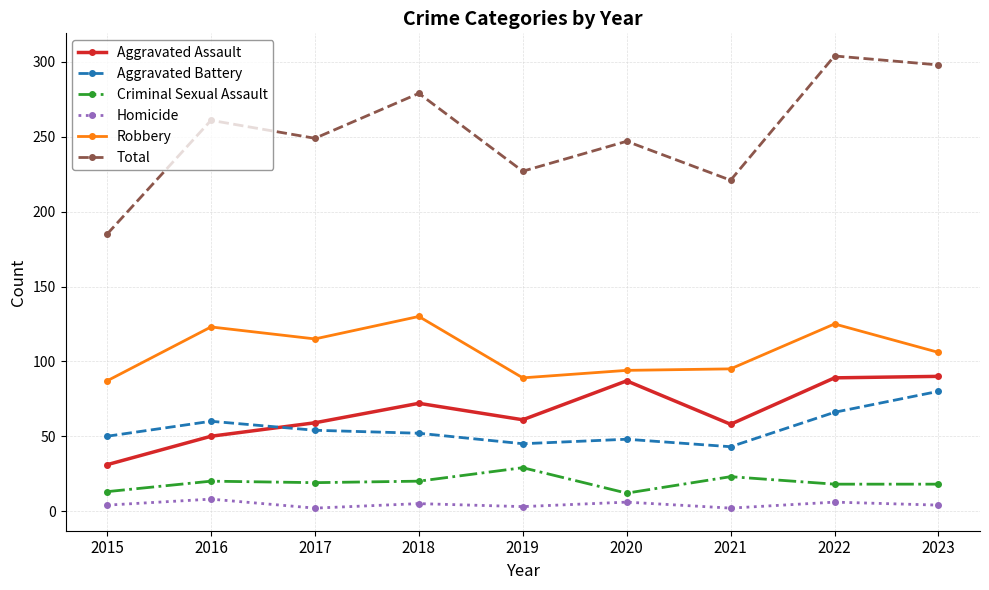

True or false: Total and Aggravated Battery intersect in this chart.

False